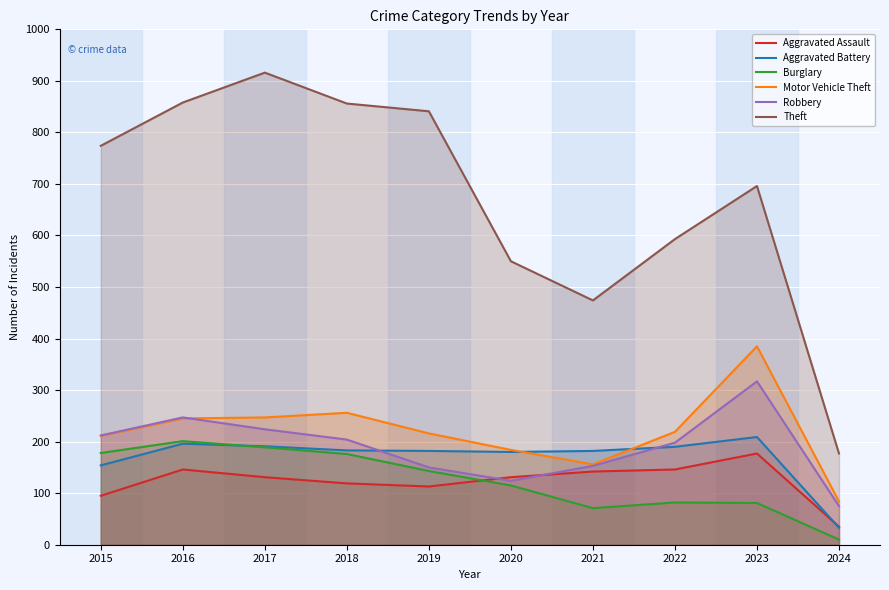

What is the total value across all series at 2022?

1428